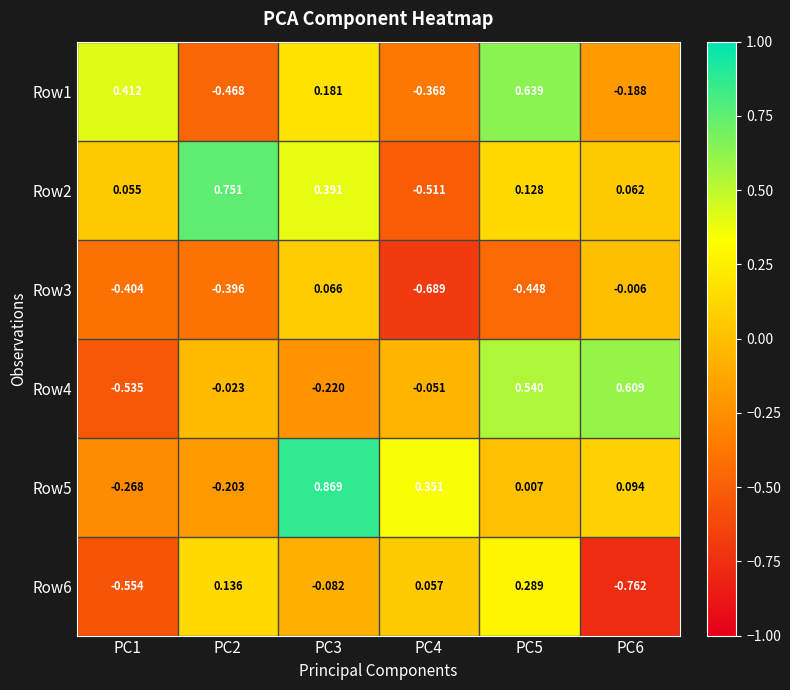

Rank the series by their maximum value, from lowest to highest.

Row3, Row6, Row4, Row1, Row2, Row5